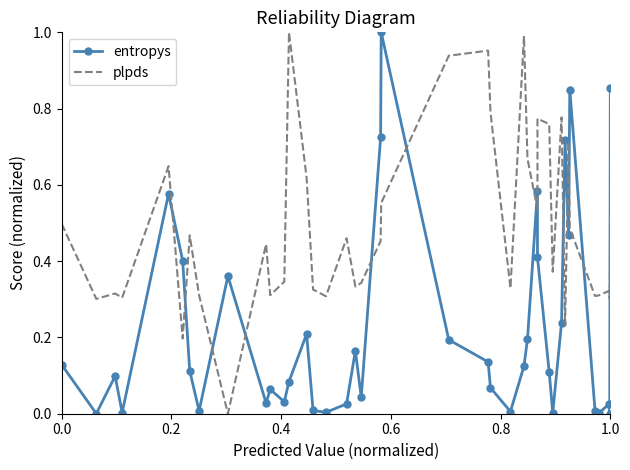

Rank the series by their average value, from highest to lowest.

plpds, entropys